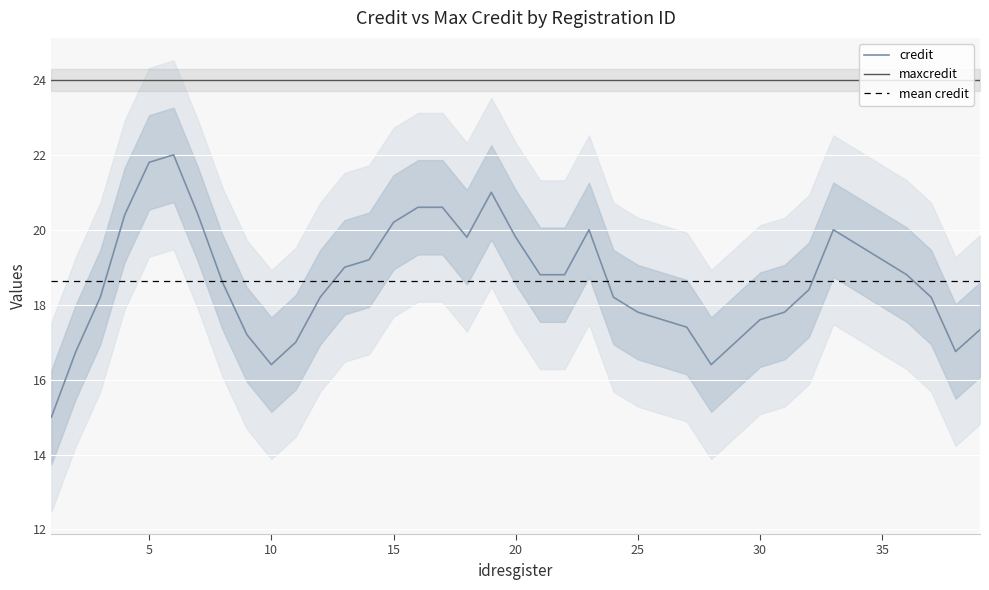

At which label does credit reach its minimum?

1